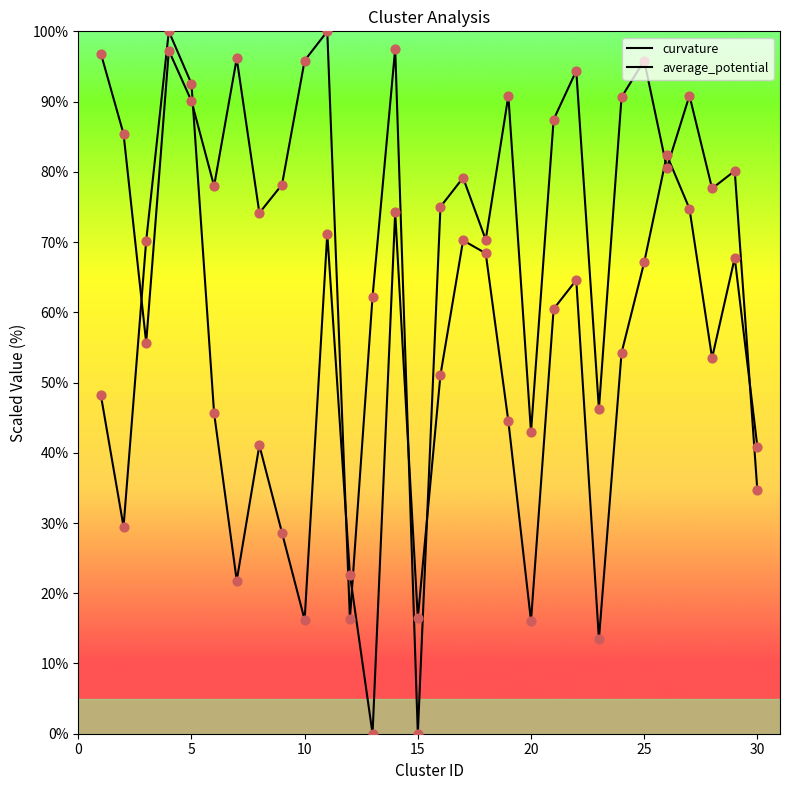

Which series reaches the minimum Y coordinate?

curvature